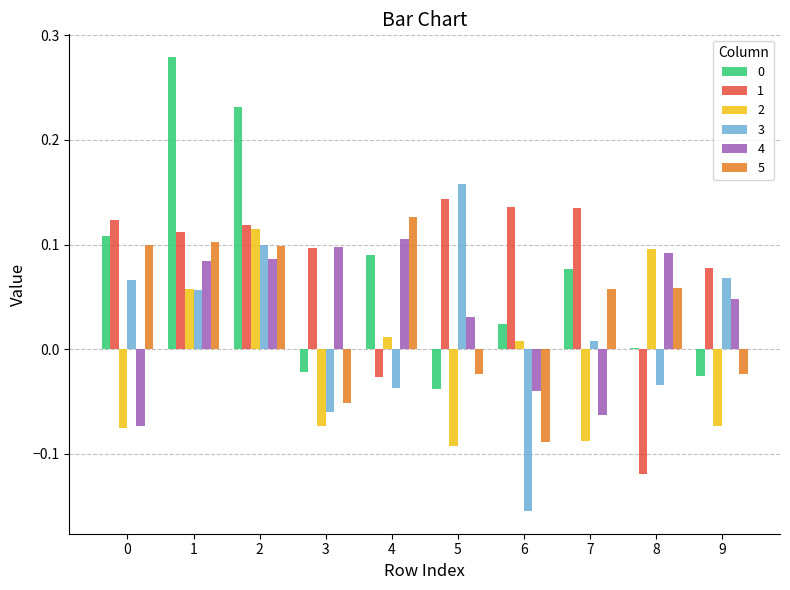

Which series has the largest total across all categories?

1